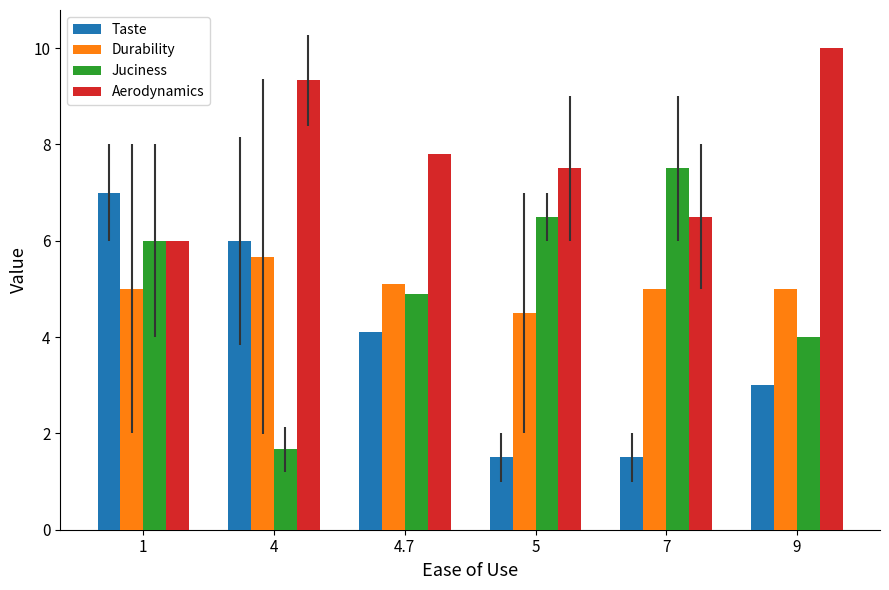

What is the sum of all Durability values?

30.3